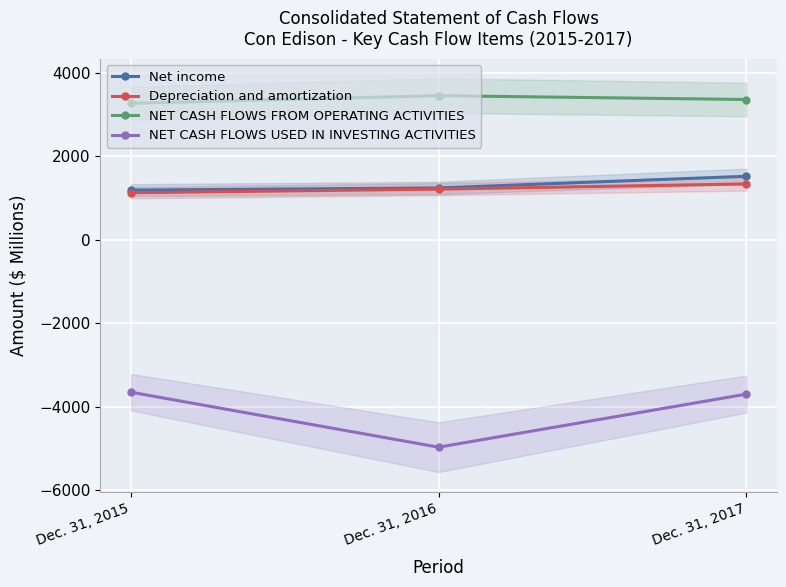

What is the highest value of the NET CASH FLOWS FROM OPERATING ACTIVITIES series?

3459